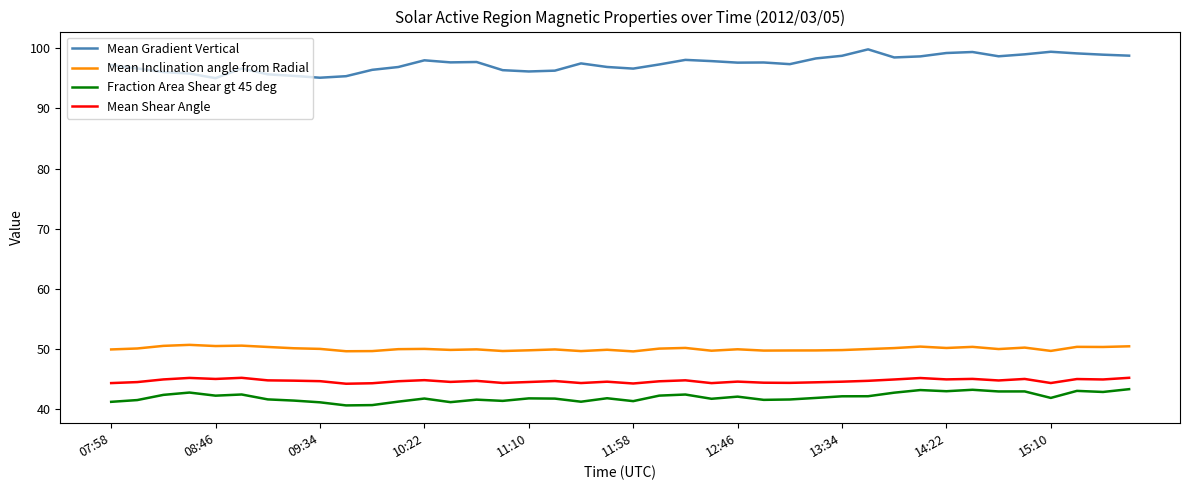

True or false: Mean Shear Angle and Mean Gradient Vertical intersect in this chart.

False